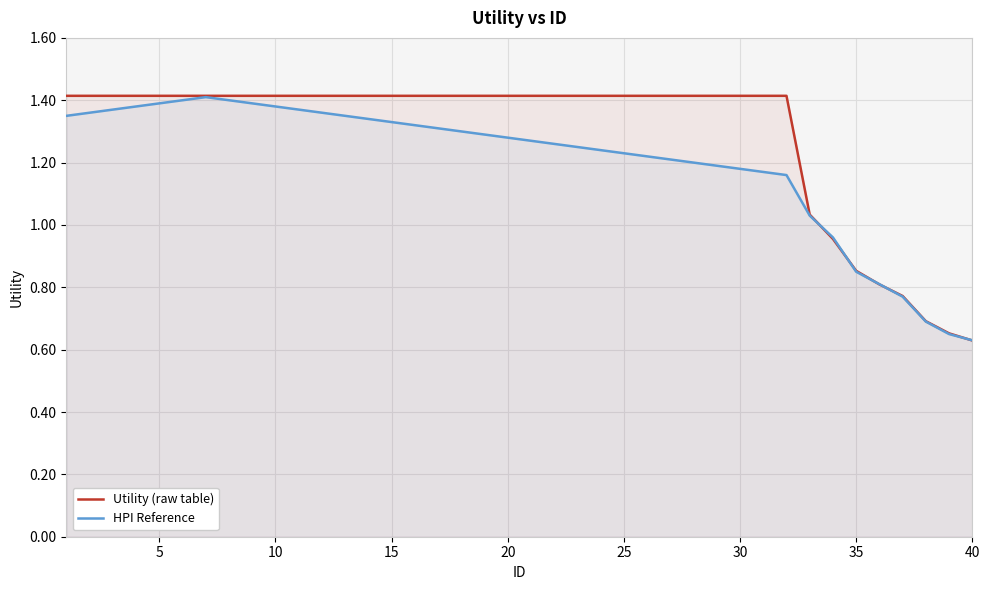

What is the value of the Utility (raw table) point at the 39th from the left?

0.7